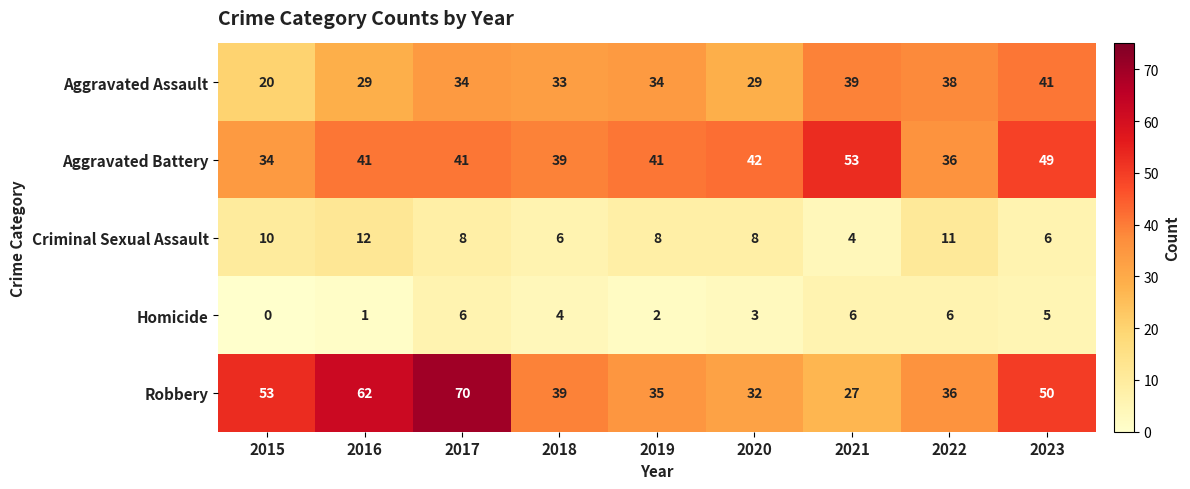

Rank the series at 2016 from highest to lowest value.

Robbery, Aggravated Battery, Aggravated Assault, Criminal Sexual Assault, Homicide